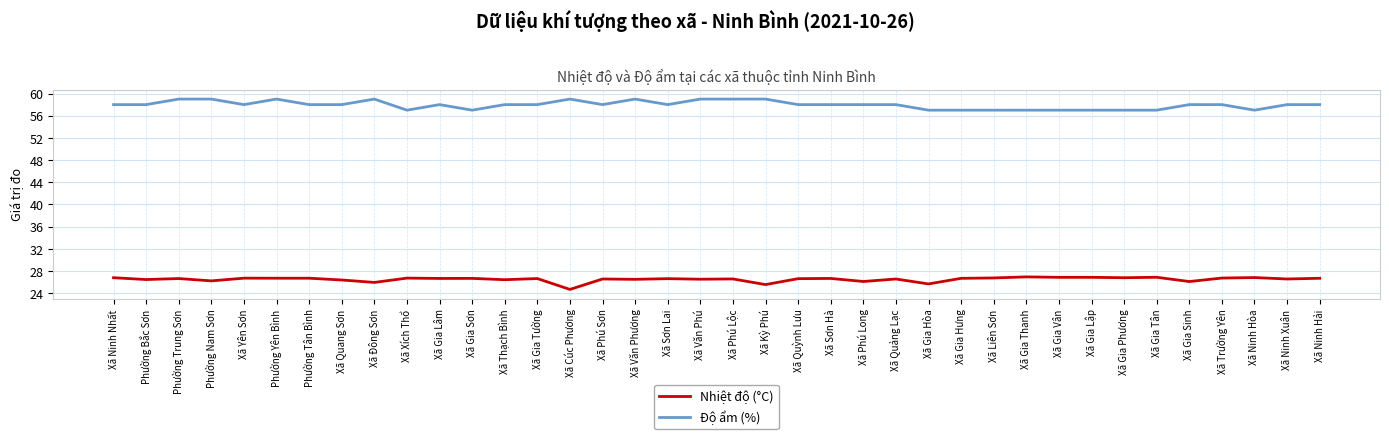

What is the maximum value shown in the chart?

59.0